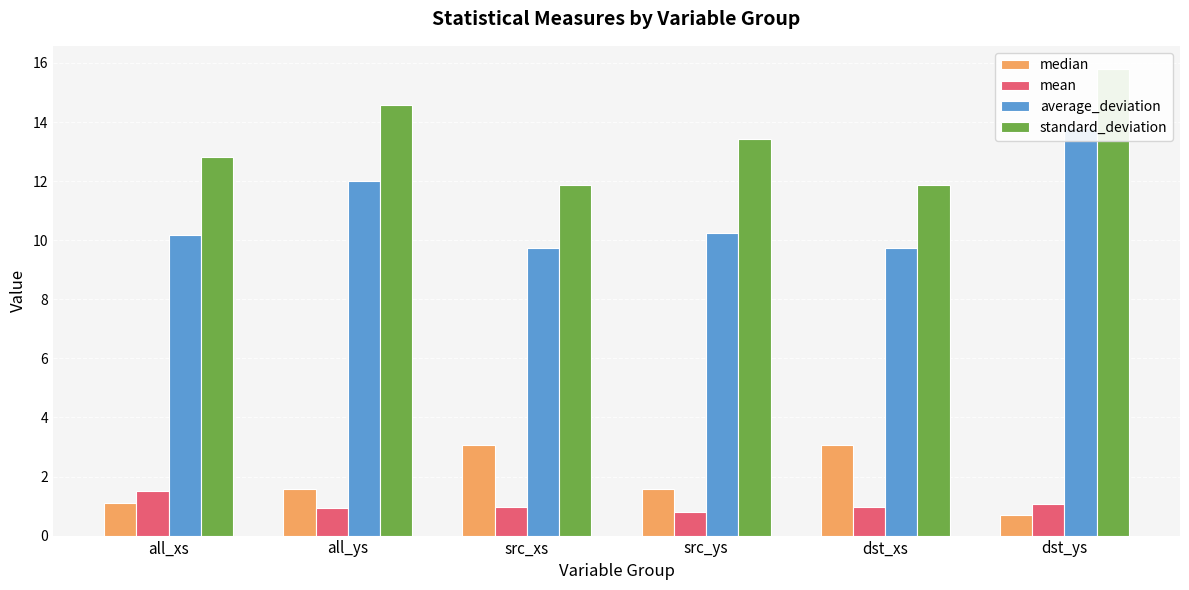

Reading right to left, list all the values displayed in this chart.

median: dst_ys=0.7	dst_xs=3.1	src_ys=1.6	src_xs=3.1	all_ys=1.6	all_xs=1.1
mean: dst_ys=1.1	dst_xs=1.0	src_ys=0.8	src_xs=1.0	all_ys=0.9	all_xs=1.5
average_deviation: dst_ys=13.8	dst_xs=9.7	src_ys=10.2	src_xs=9.7	all_ys=12.0	all_xs=10.2
standard_deviation: dst_ys=15.8	dst_xs=11.9	src_ys=13.4	src_xs=11.9	all_ys=14.6	all_xs=12.8